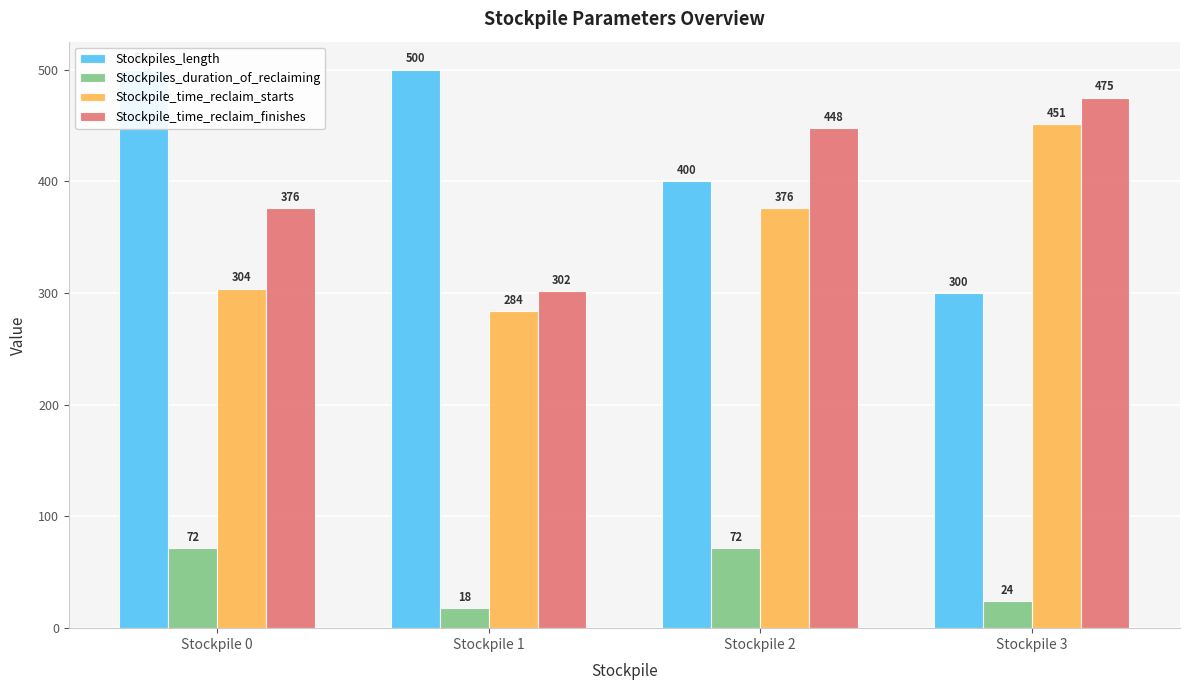

What is the spread (max minus min) of values at Stockpile 2?

376